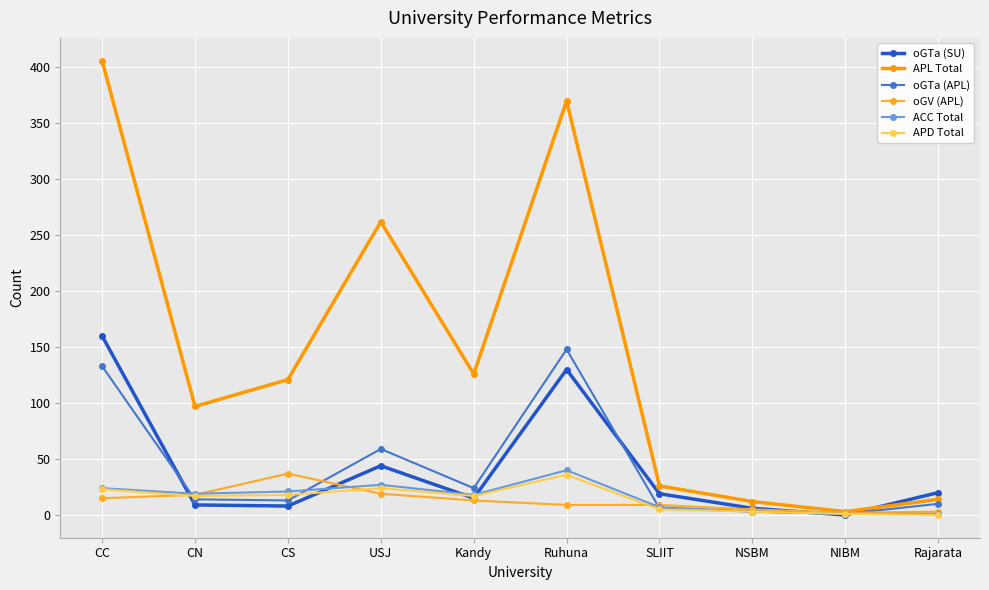

At which label is ACC Total closest to 20?

CN